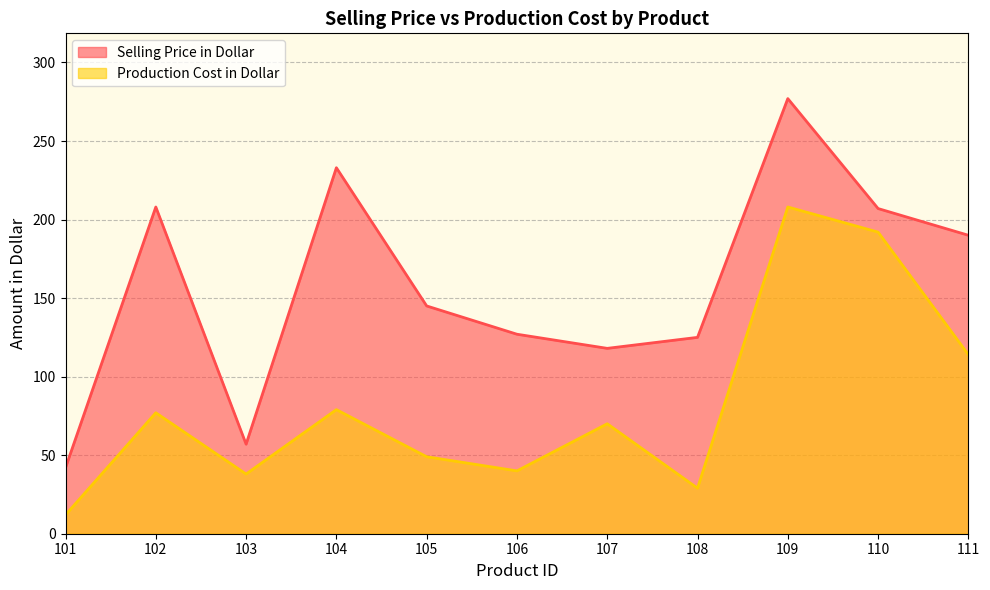

What is the value of the Production Cost in Dollar point at the 1st from the left?

12